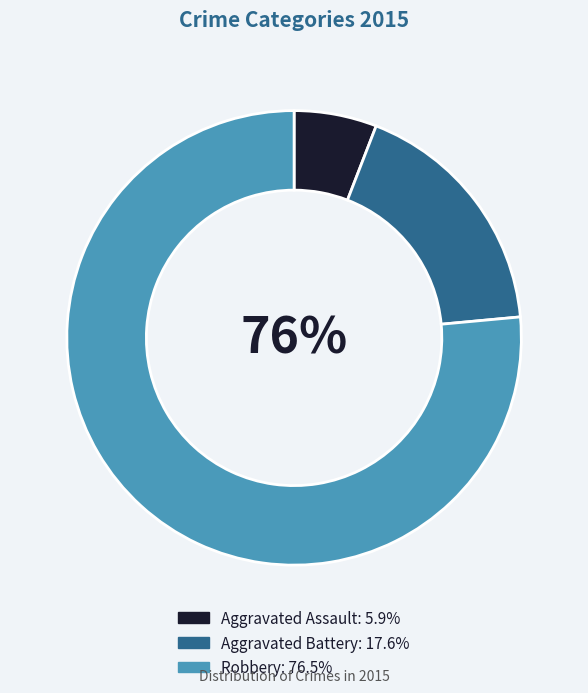

To the nearest percent, what is the average slice percentage?

33%